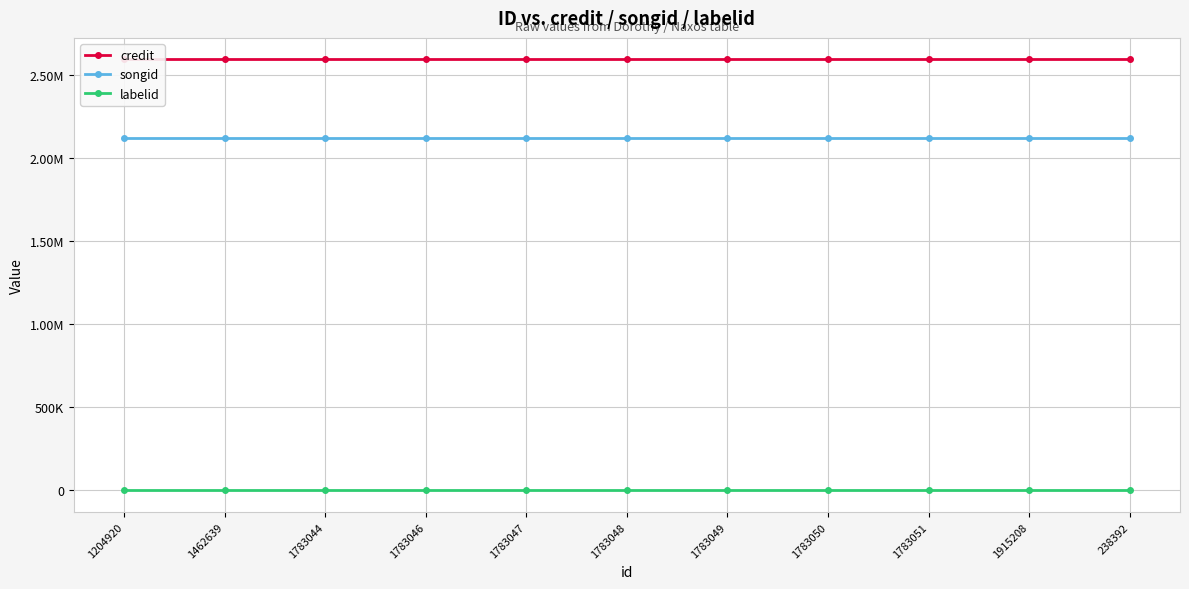

What position from the left is 1783046?

4